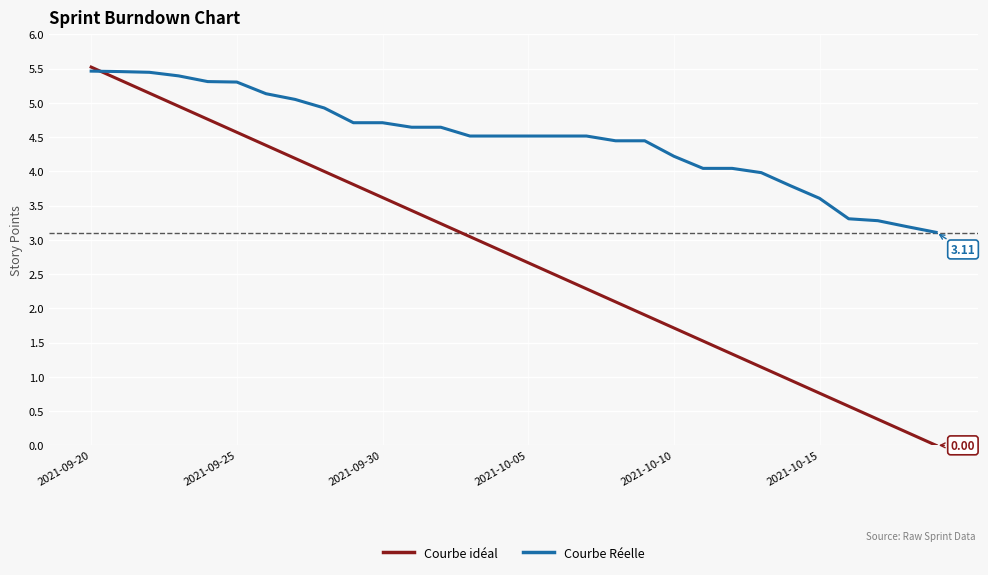

What is the difference between the maximum and minimum values in the Courbe Réelle series?

2.4